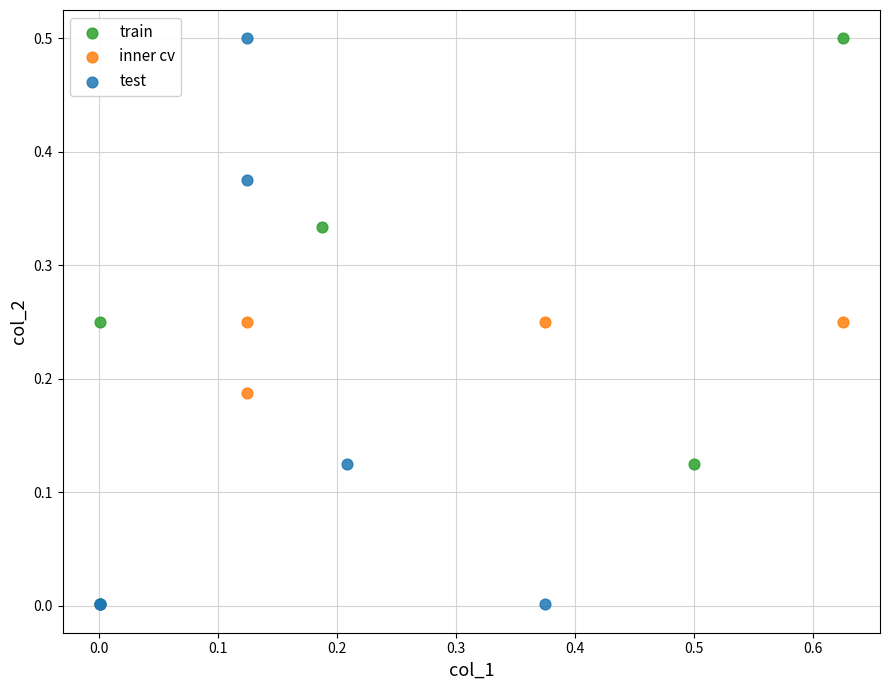

What are all the series names shown in the legend?

train, inner cv, test